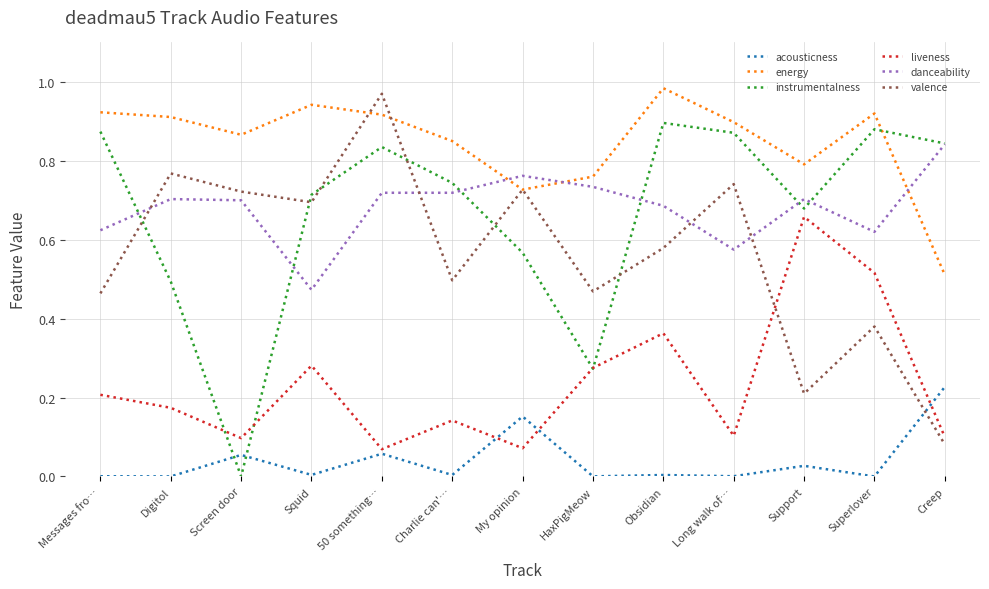

Which series has the largest total across all categories?

energy